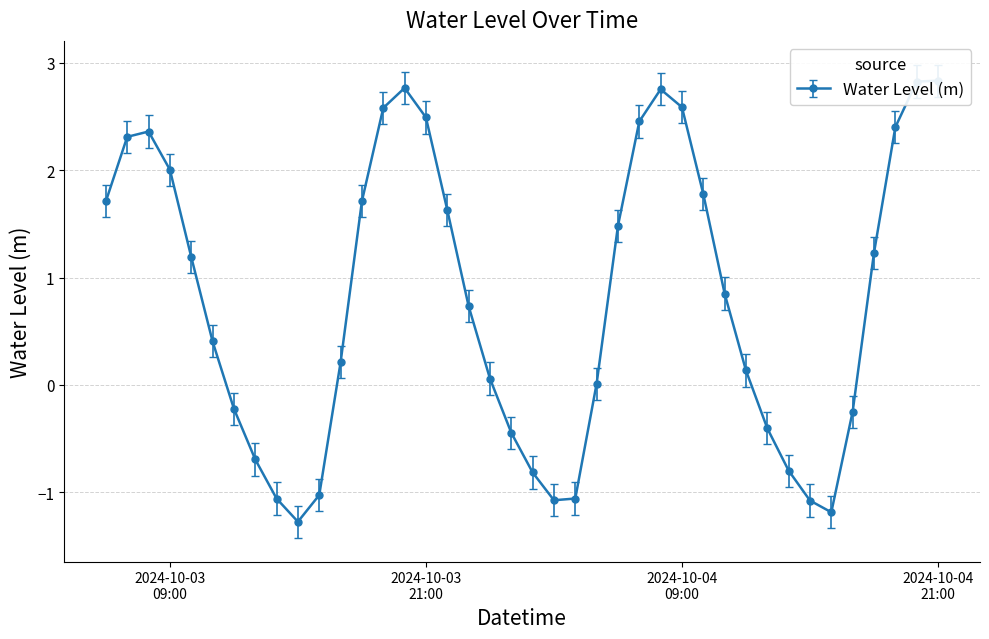

List the labels in order of value, smallest first.

2024-10-03 15:00:00, 2024-10-04 16:00:00, 2024-10-04 15:00:00, 2024-10-04 03:00:00, 2024-10-03 14:00:00, 2024-10-04 04:00:00, 2024-10-03 16:00:00, 2024-10-04 02:00:00, 2024-10-04 14:00:00, 2024-10-03 13:00:00, 2024-10-04 01:00:00, 2024-10-04 13:00:00, 2024-10-04 17:00:00, 2024-10-03 12:00:00, 2024-10-04 05:00:00, 2024-10-04 00:00:00, 2024-10-04 12:00:00, 2024-10-03 17:00:00, 2024-10-03 11:00:00, 2024-10-03 23:00:00, 2024-10-04 11:00:00, 2024-10-03 10:00:00, 2024-10-04 18:00:00, 2024-10-04 06:00:00, 2024-10-03 22:00:00, 2024-10-03 06:00:00, 2024-10-03 18:00:00, 2024-10-04 10:00:00, 2024-10-03 09:00:00, 2024-10-03 07:00:00, 2024-10-03 08:00:00, 2024-10-04 19:00:00, 2024-10-04 07:00:00, 2024-10-03 21:00:00, 2024-10-03 19:00:00, 2024-10-04 09:00:00, 2024-10-04 08:00:00, 2024-10-03 20:00:00, 2024-10-04 20:00:00, 2024-10-04 21:00:00